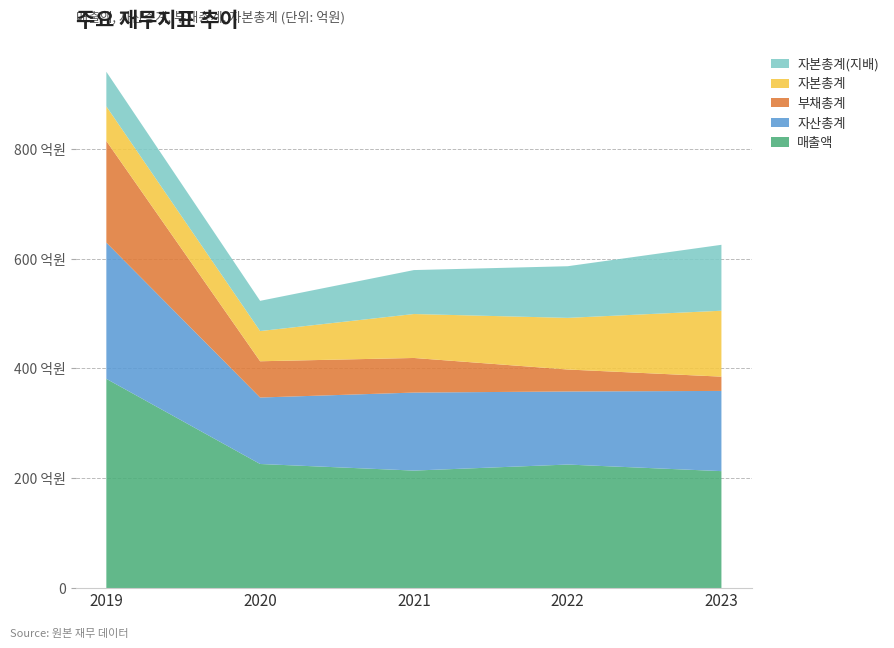

Reading left to right, list all the values displayed in this chart.

매출액: 381	226	214	225	213
자산총계: 248	121	142	133	146
부채총계: 185	66	63	40	26
자본총계: 63	55	80	94	120
자본총계(지배): 63	55	80	94	120